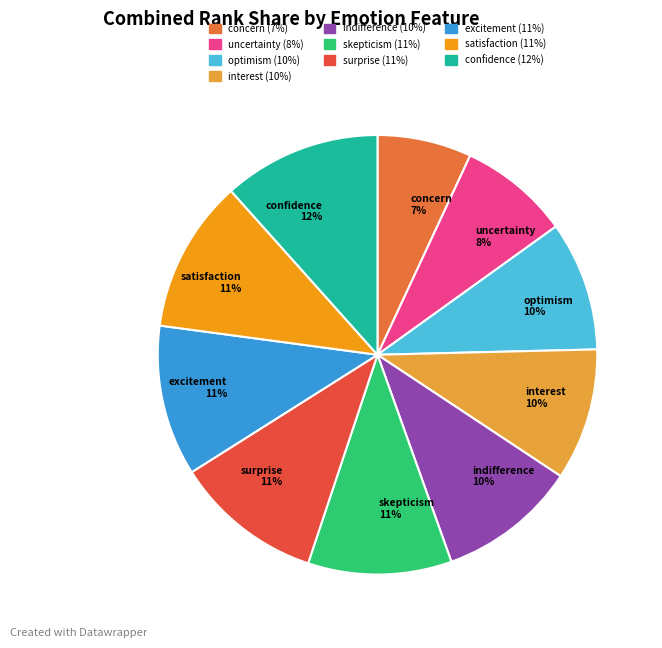

Do concern 7% and skepticism 11% together represent more than half of the pie?

No